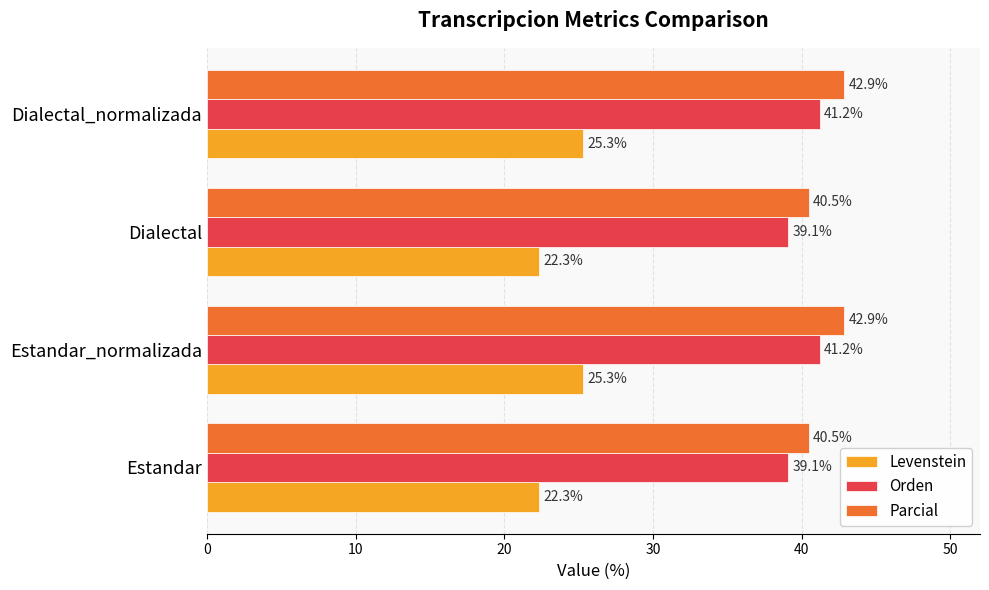

What is the approximate value of Orden at Dialectal?

39.1